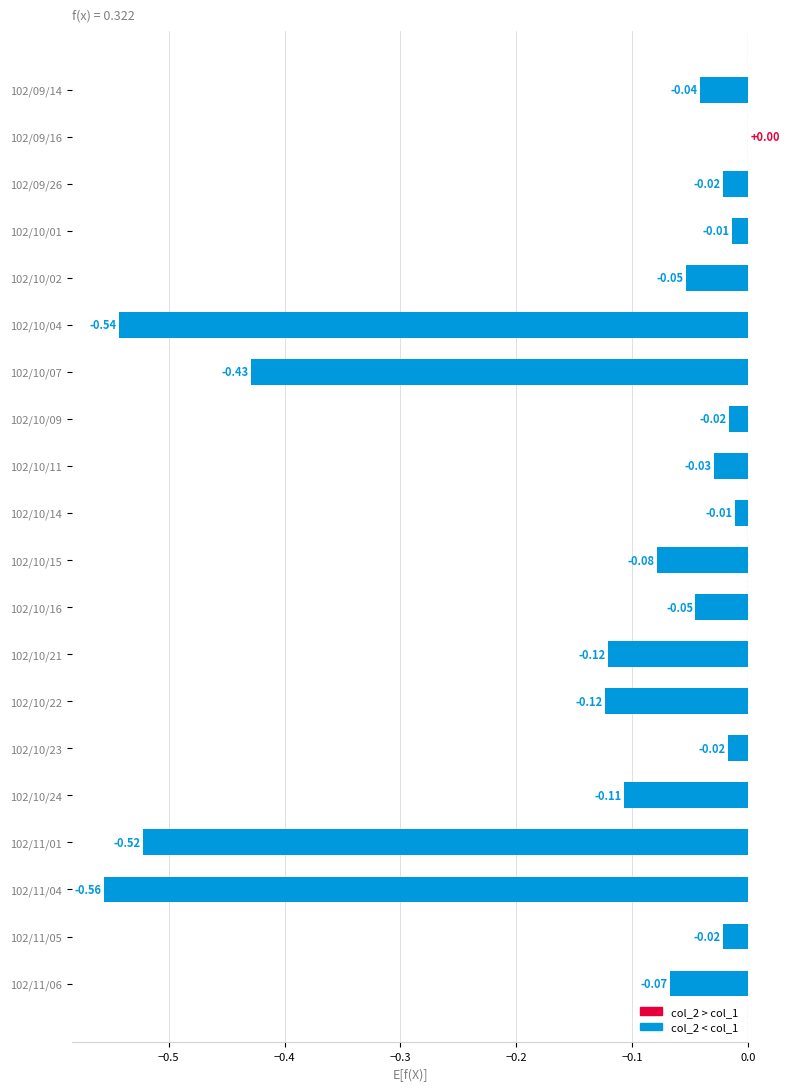

What is the sum of all values?

-2.8